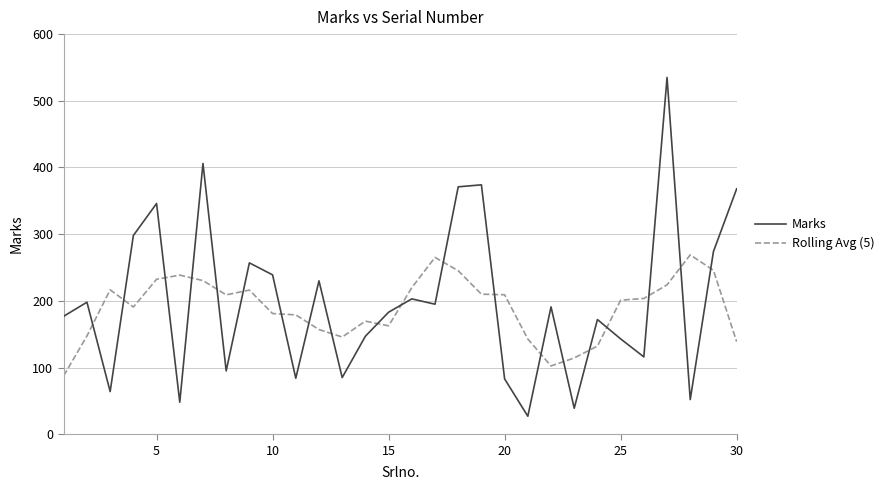

What is the smallest value displayed?

27.0